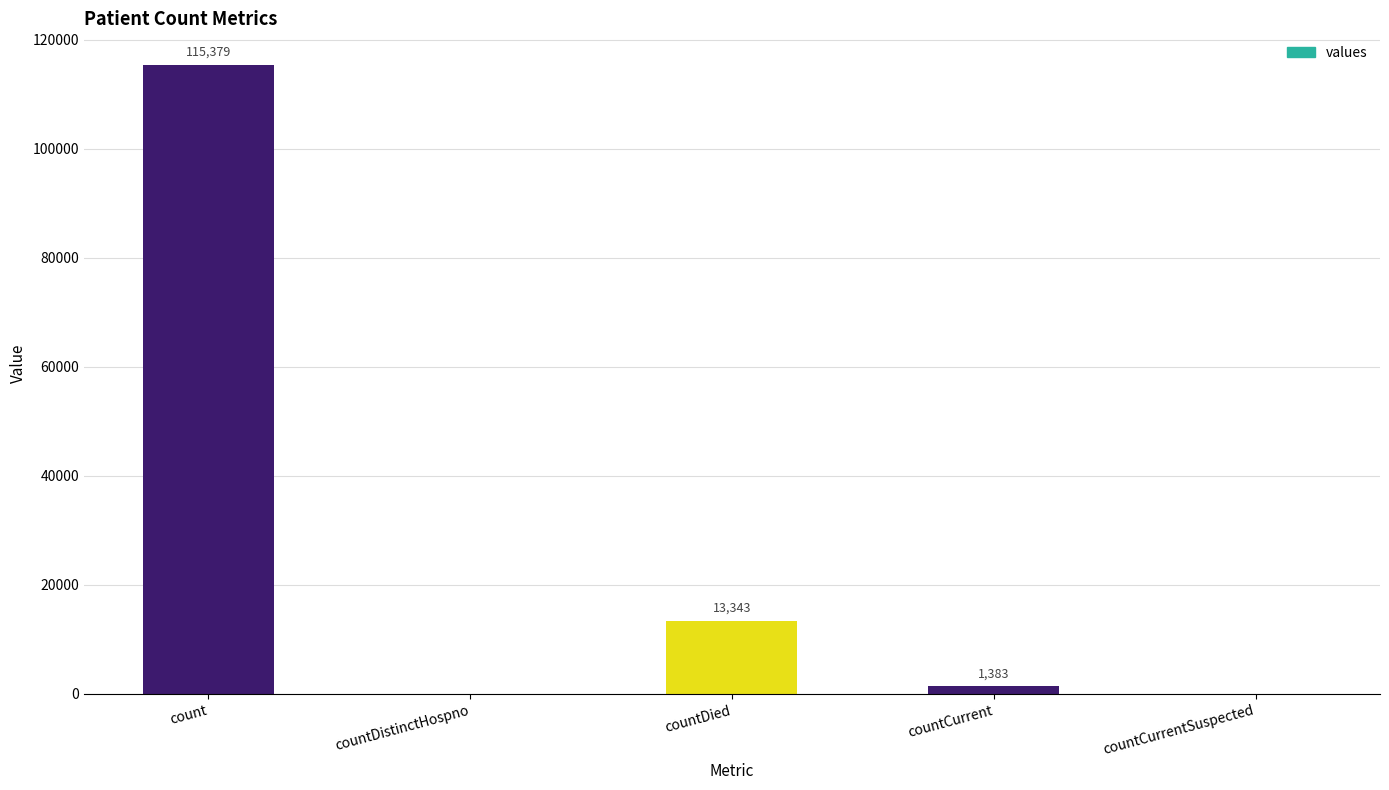

Reading left to right, list all the values displayed in this chart.

count=115379	countDistinctHospno=0	countDied=13343	countCurrent=1383	countCurrentSuspected=0